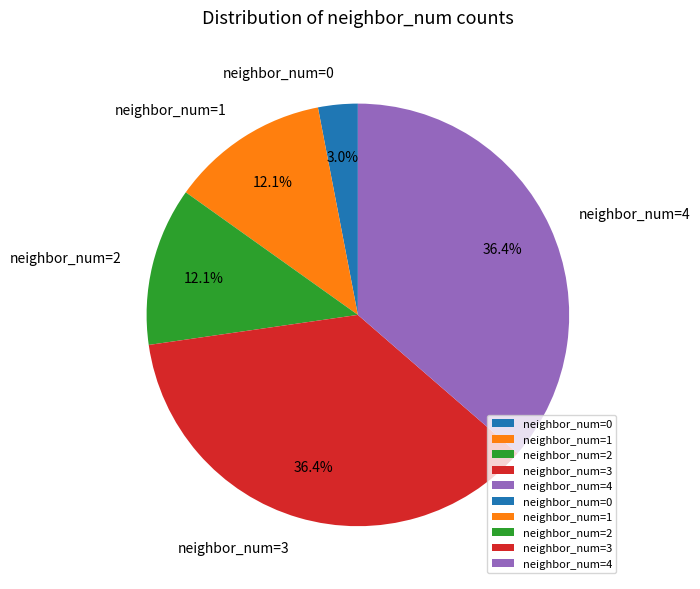

Approximately how many times larger is the value at neighbor_num=1 compared to neighbor_num=3?

0.3